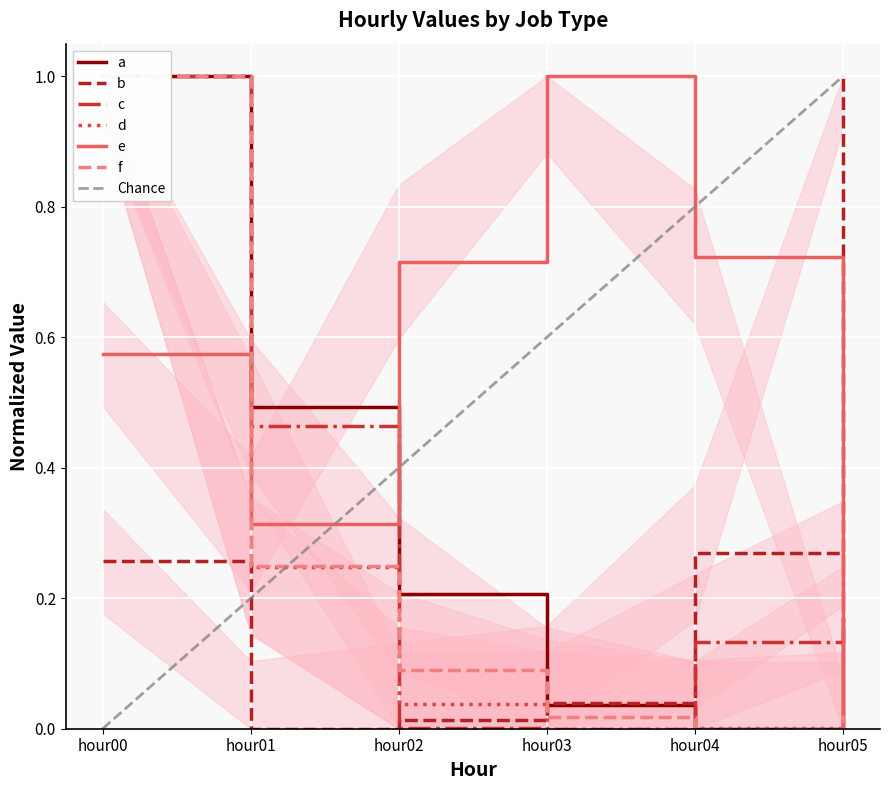

Rank the categories by a value from lowest to highest.

hour04, hour03, hour05, hour02, hour01, hour00